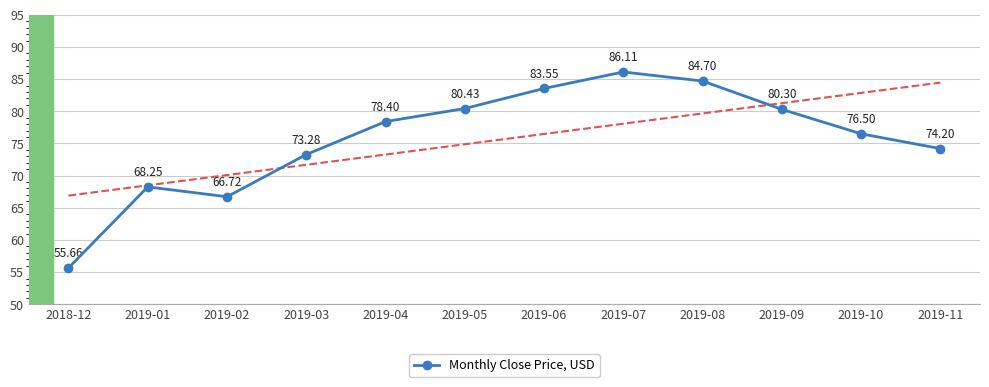

What is the difference between the maximum and minimum values?

30.5